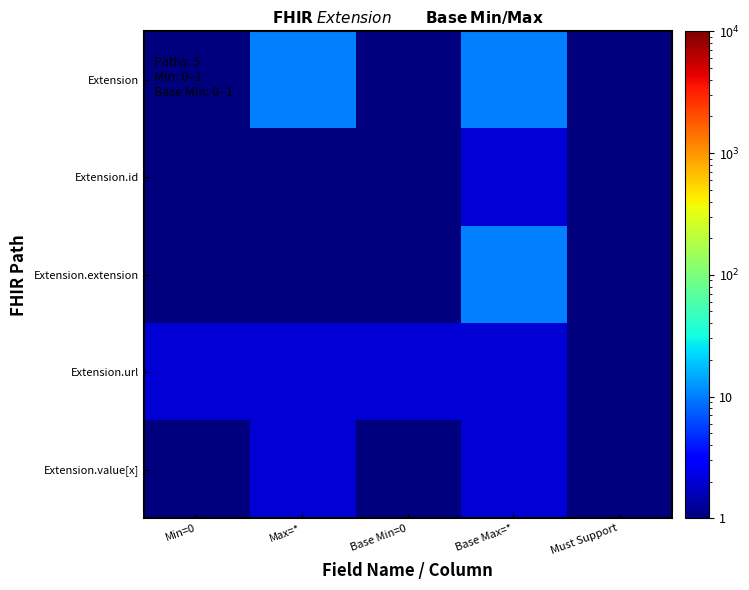

Reading left to right, extract all data points from this chart.

Extension: Min=0=1	Max=*=10	Base Min=0=1	Base Max=*=10	Must Support=1
Extension.id: Min=0=1	Max=*=1	Base Min=0=1	Base Max=*=2	Must Support=1
Extension.extension: Min=0=1	Max=*=1	Base Min=0=1	Base Max=*=10	Must Support=1
Extension.url: Min=0=2	Max=*=2	Base Min=0=2	Base Max=*=2	Must Support=1
Extension.value[x]: Min=0=1	Max=*=2	Base Min=0=1	Base Max=*=2	Must Support=1